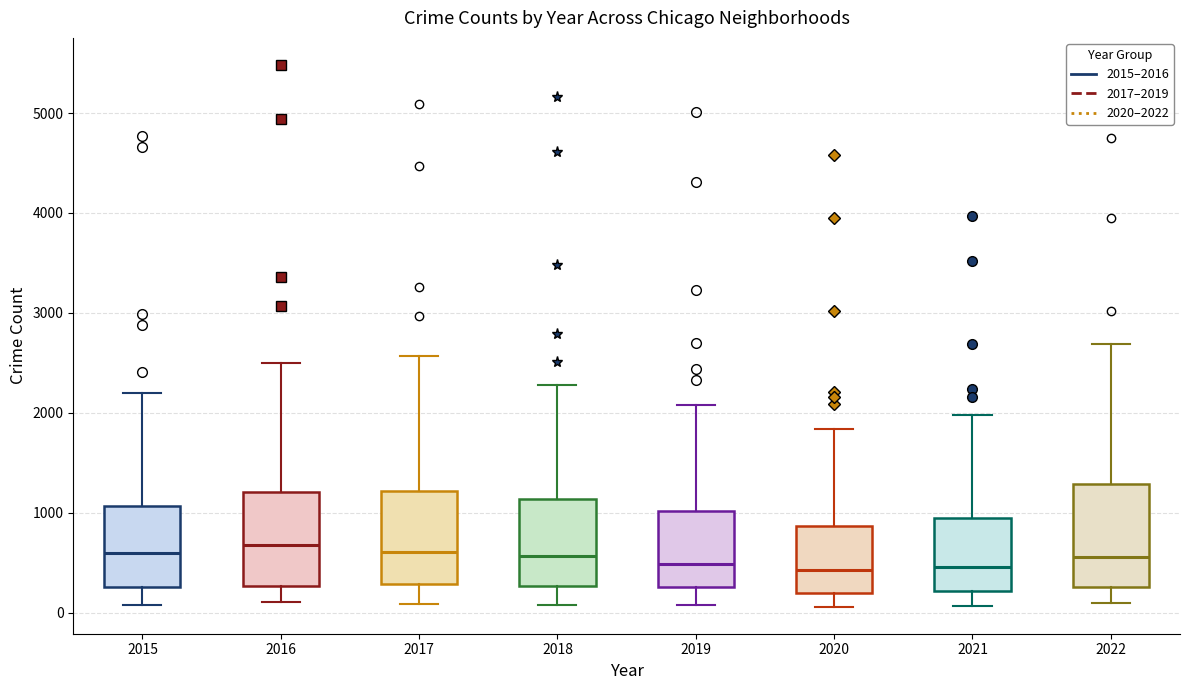

Reading left to right, transcribe this box plot: for each box, give where its median line is, the range the box spans, and where its two whiskers end, as read against the y-axis. The values are not printed on the chart, so give them approximately, as read against the axis.

2015: median 600, box 300 to 1100, whiskers 100 to 2200
2016: median 700, box 300 to 1200, whiskers 100 to 2500
2017: median 600, box 300 to 1200, whiskers 100 to 2600
2018: median 600, box 300 to 1100, whiskers 100 to 2300
2019: median 500, box 300 to 1000, whiskers 100 to 2100
2020: median 400, box 200 to 900, whiskers 100 to 1800
2021: median 500, box 200 to 1000, whiskers 100 to 2000
2022: median 600, box 300 to 1300, whiskers 100 to 2700